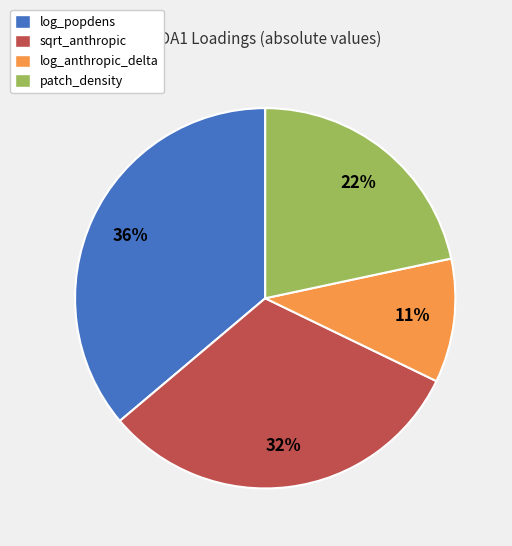

To the nearest percent, what is the difference between the sqrt_anthropic and log_popdens slice percentages?

4%